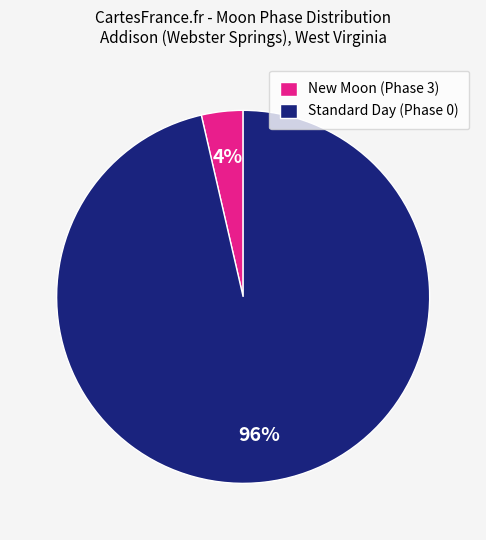

Combined, do Standard Day (Phase 0) and New Moon (Phase 3) account for over 50%?

Yes